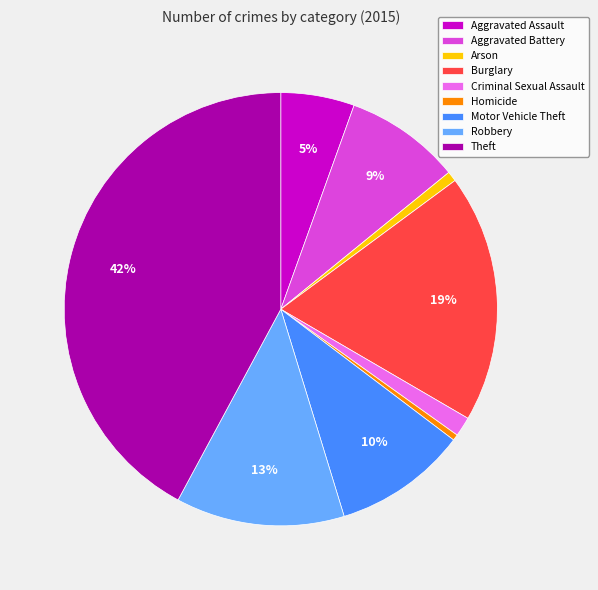

Does any single category account for the majority?

No